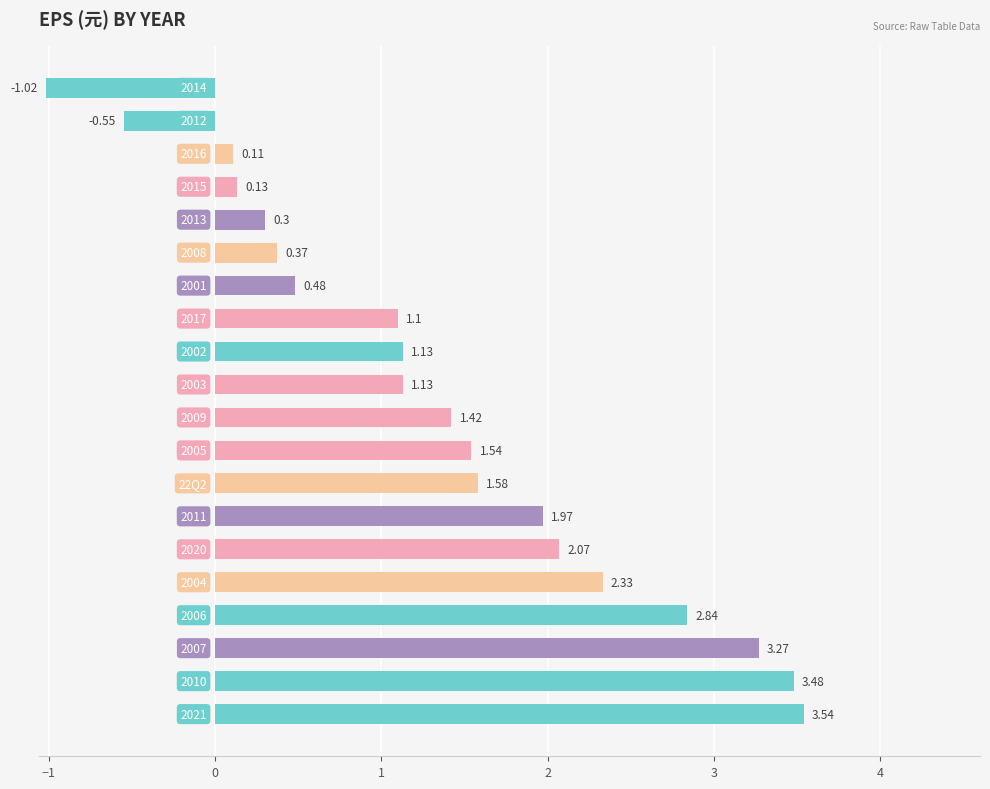

How many data points are less than 1?

7